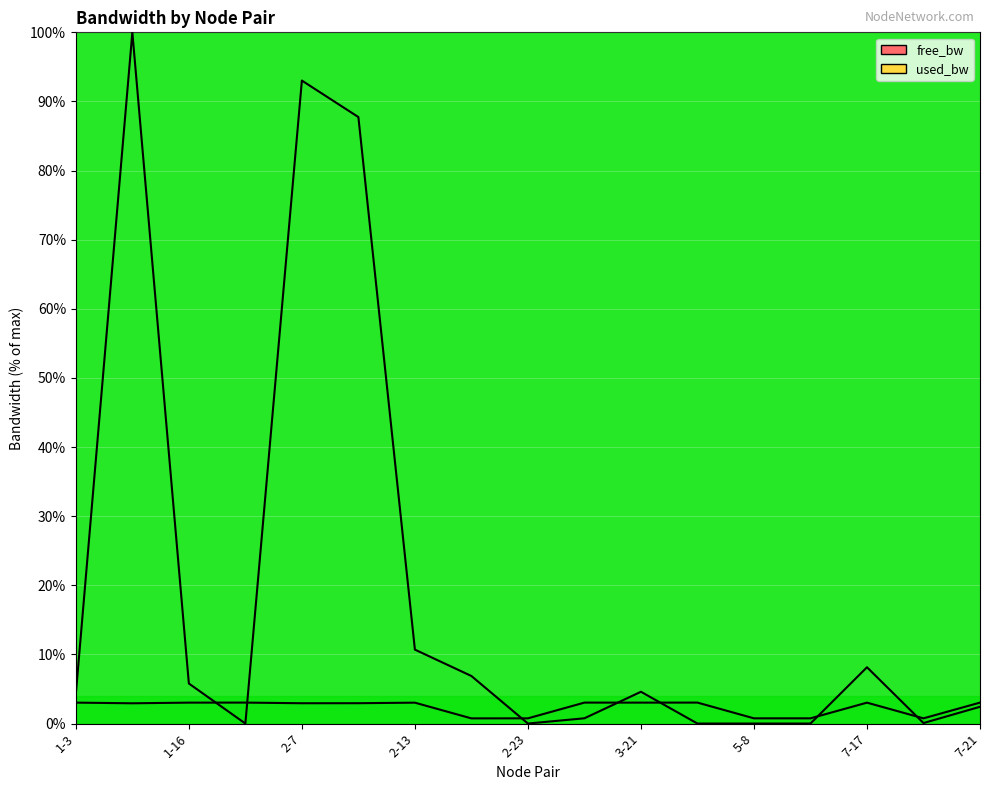

What is the total value across all series at 2-23?

0.8